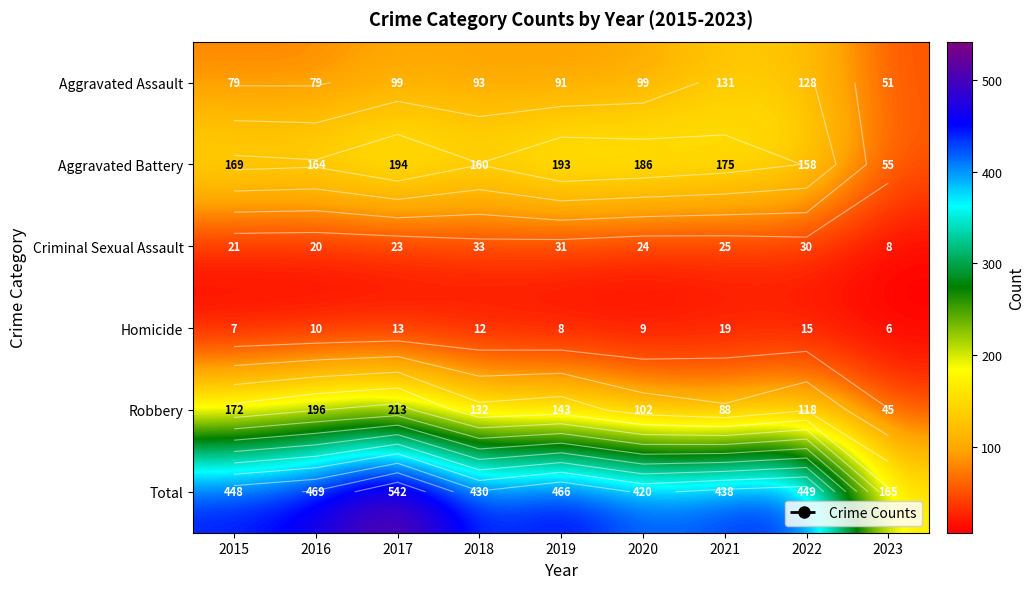

What value does the Homicide series have at 2019, to the nearest 5?

10